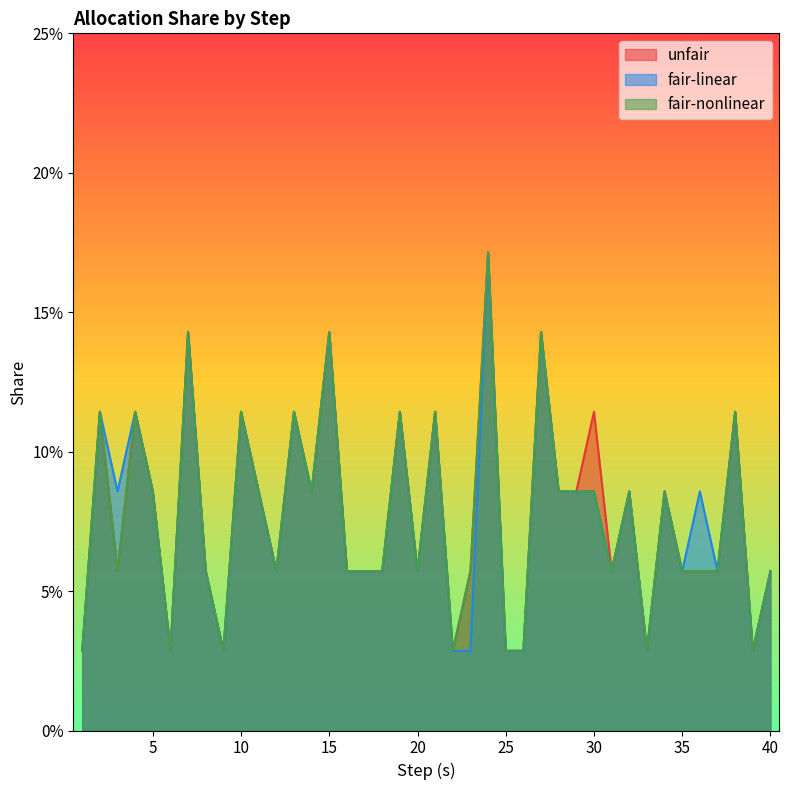

Does the chart display data point markers on the line(s)?

No